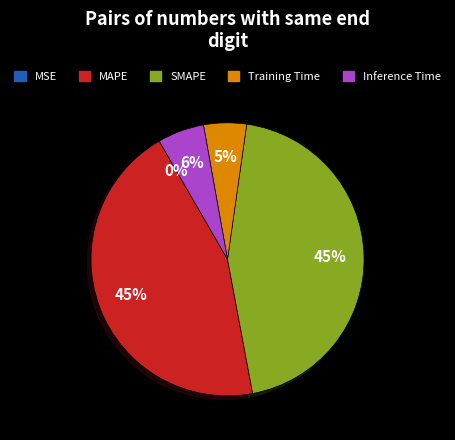

To the nearest percent, what is the average slice percentage?

20%